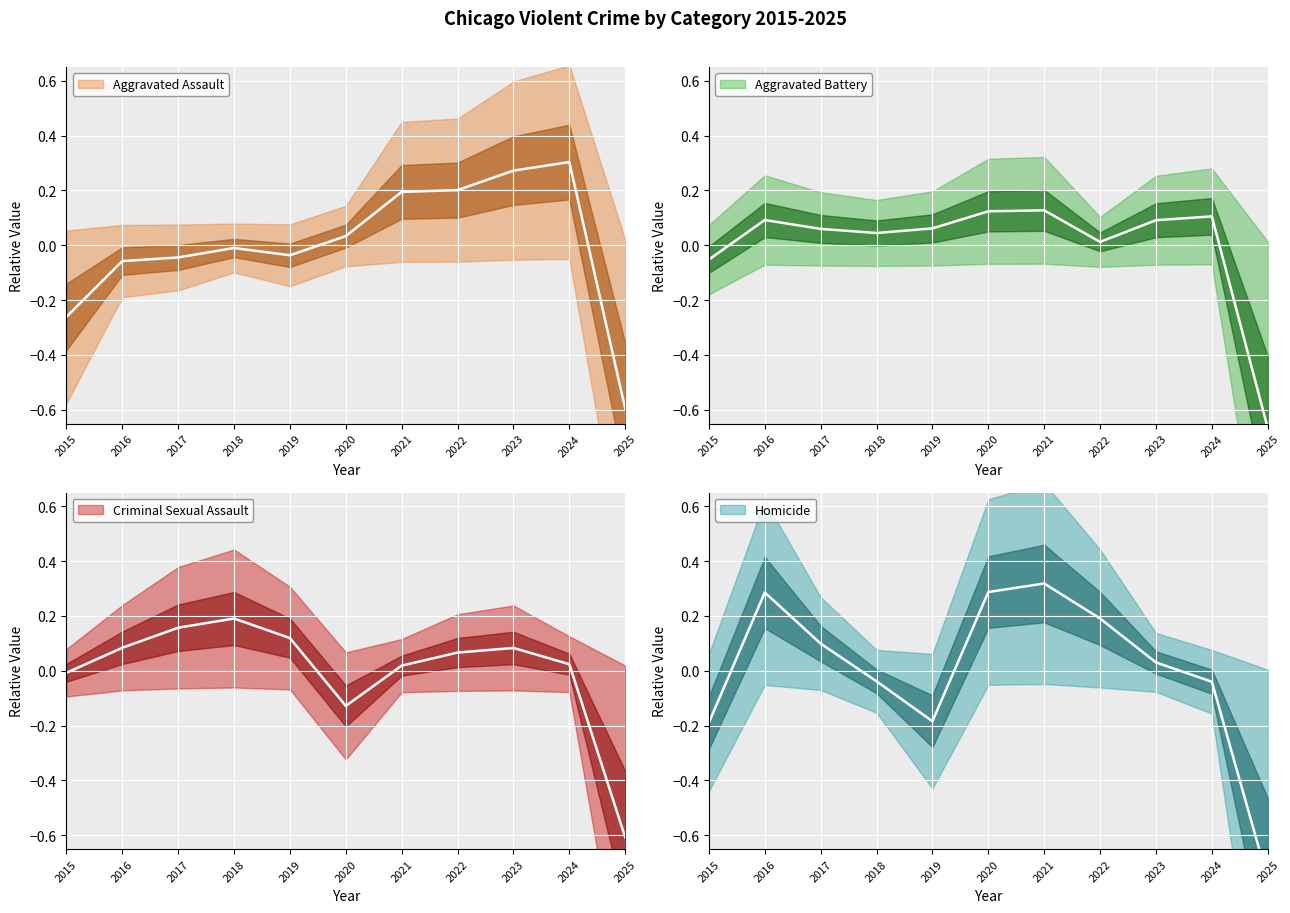

The Aggravated Battery series shows 0.2 at 2023. True or false?

False